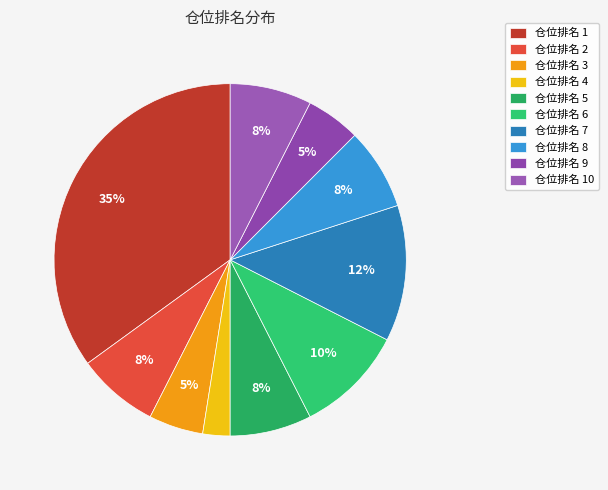

How many segments does this pie chart have?

10